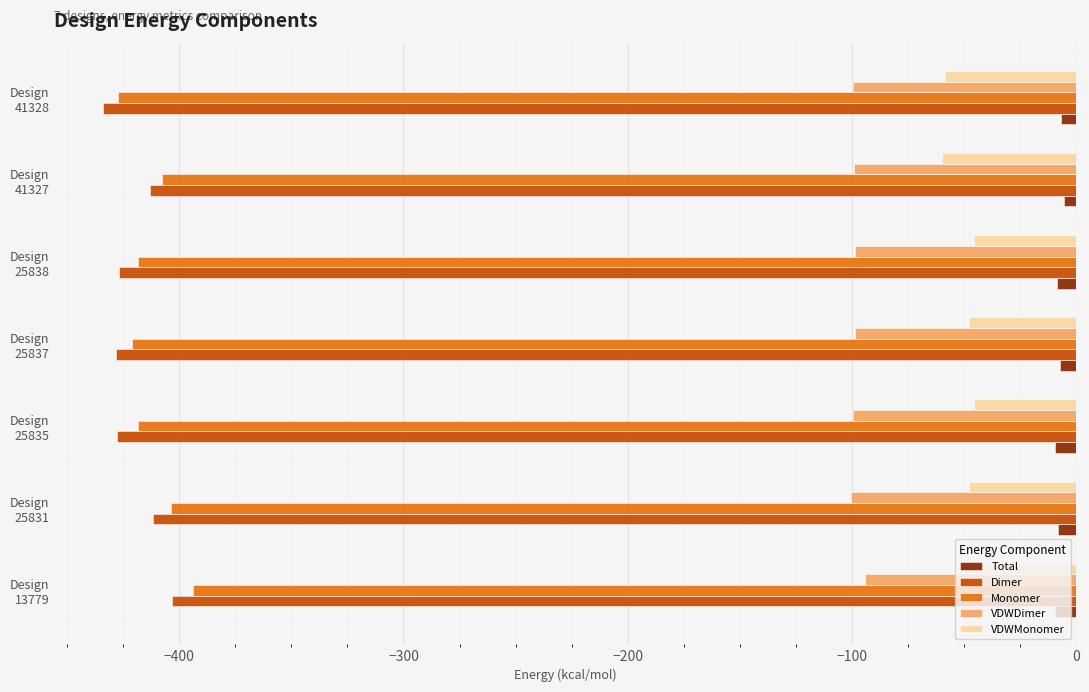

What is the greatest value displayed?

-5.2